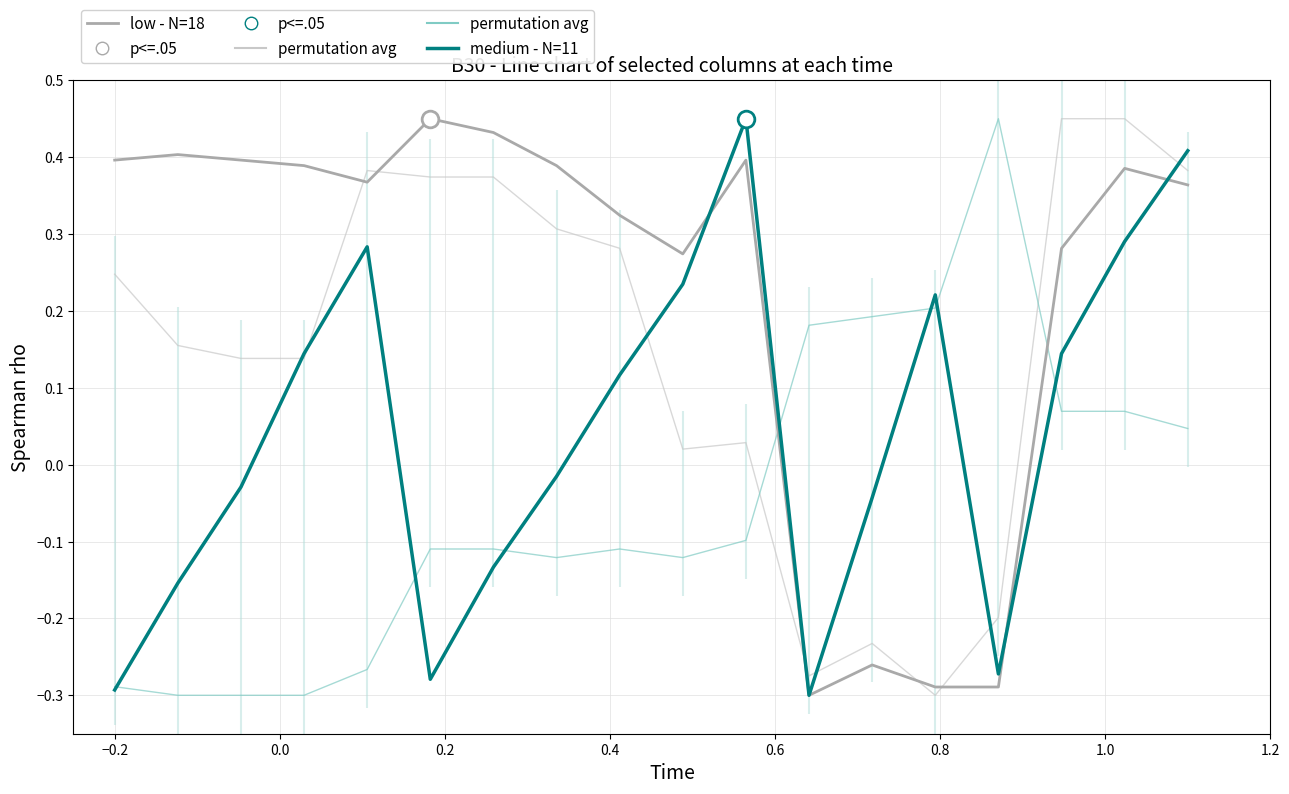

What is the value of the low - N=18 point at the 14th from the left?

-0.3